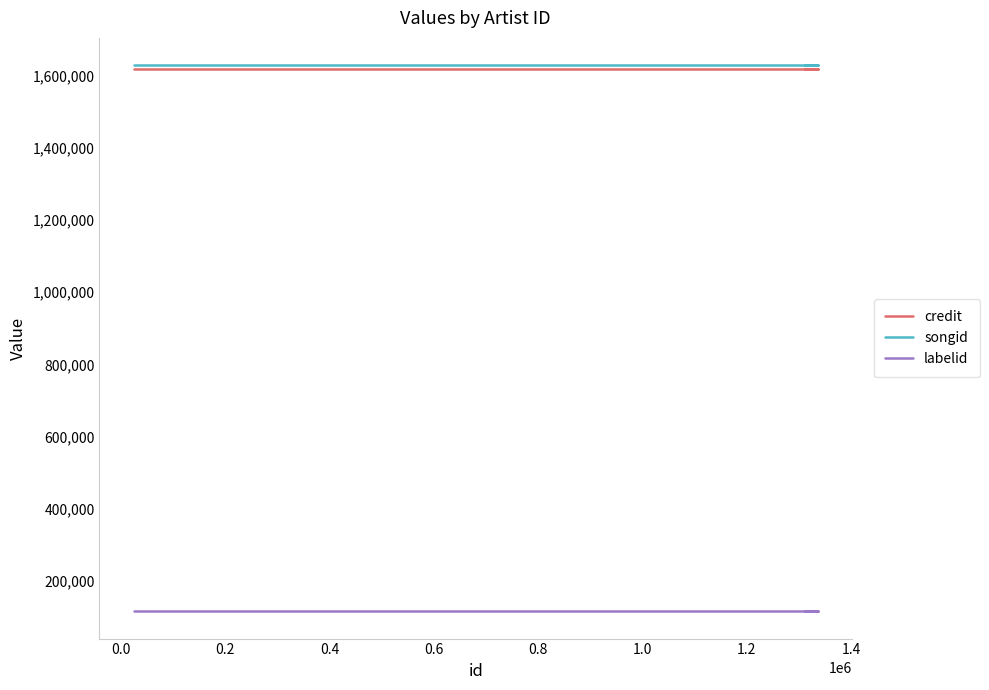

How many categories are shown in the chart?

4